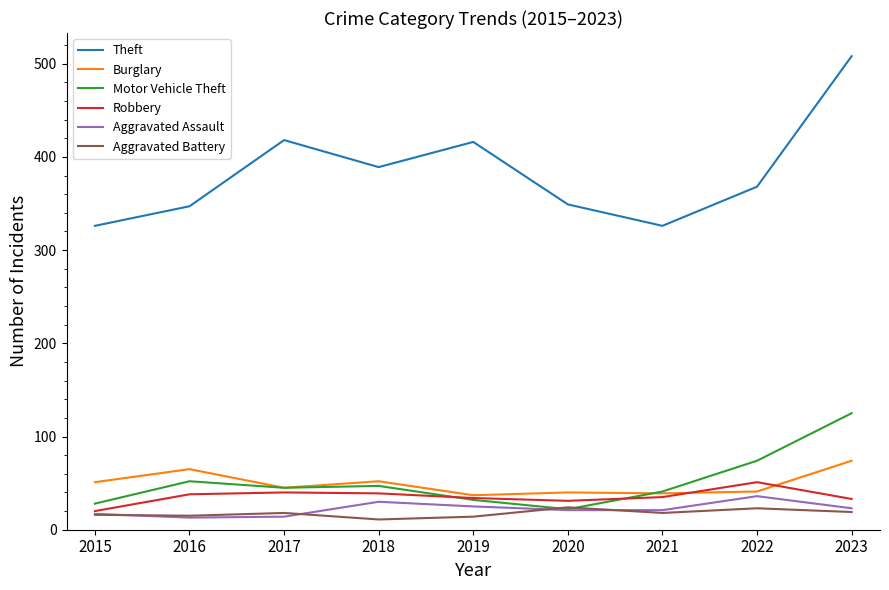

True or false: Burglary and Motor Vehicle Theft intersect in this chart.

True